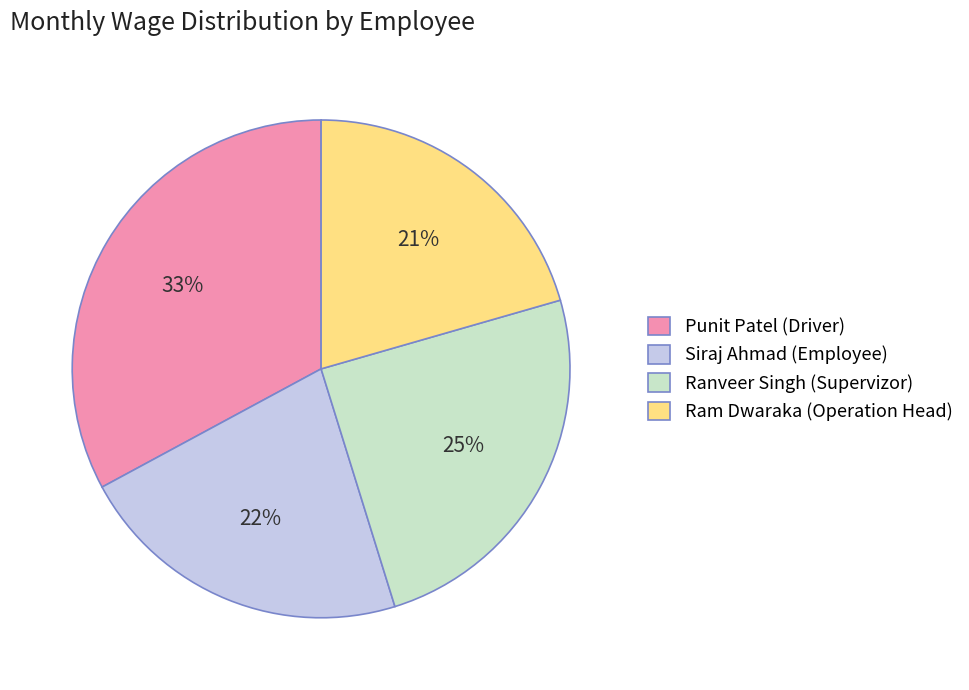

Count the number of slices in the pie.

4